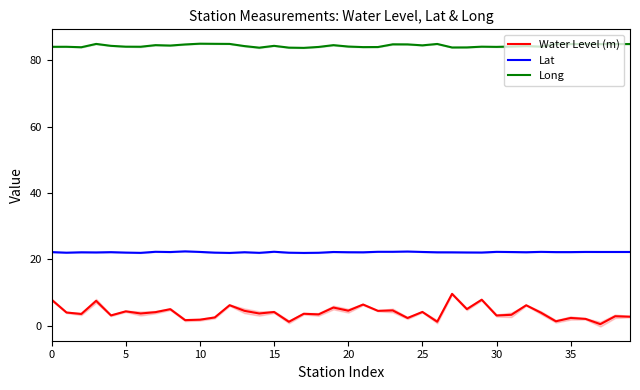

True or false: Water Level (m) and Long cross at least once.

False